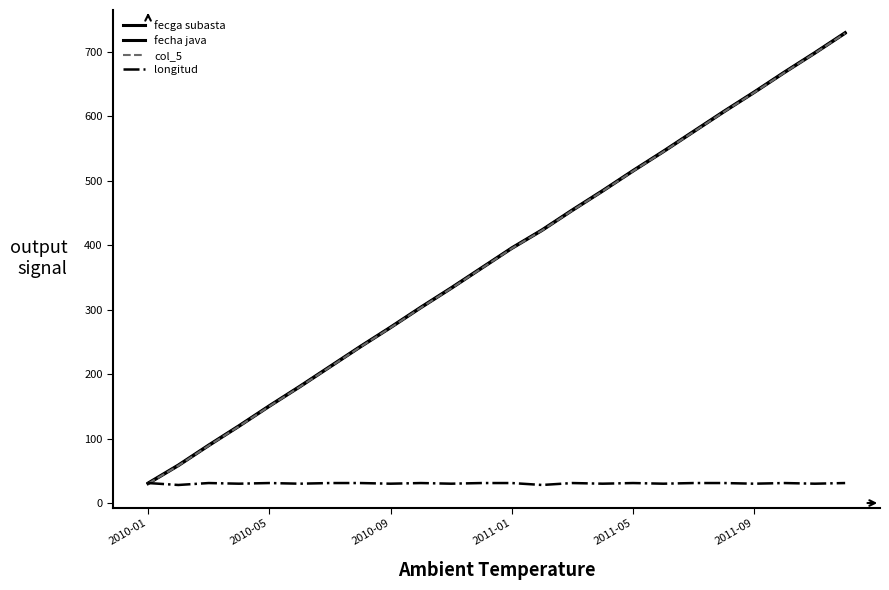

Does the chart display data point markers on the line(s)?

No